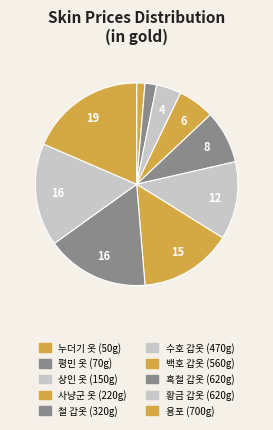

How many segments does this pie chart have?

10